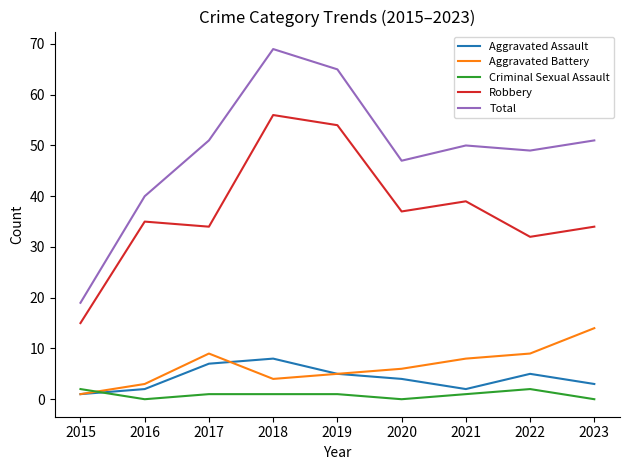

What is the approximate value of Aggravated Assault at 2020?

4